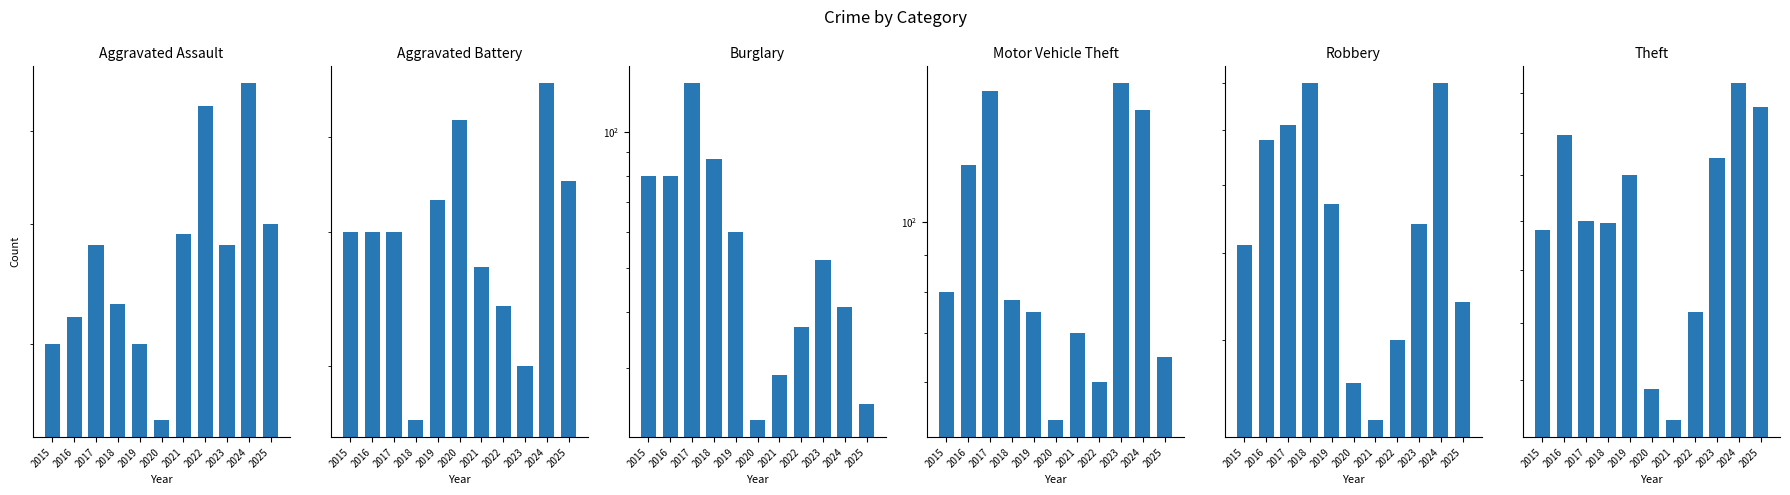

Reading right to left, list all the values displayed in this chart.

Aggravated Assault: 40	56	38	53	39	25	30	33	38	32	30
Aggravated Battery: 35	47	20	24	27	42	33	17	30	30	30
Burglary: 25	41	52	37	29	23	60	87	128	80	80
Motor Vehicle Theft: 65	143	156	60	70	53	75	78	152	120	80
Robbery: 34	70	44	30	23	26	47	70	61	58	41
Theft: 333	345	308	244	207	217	300	279	280	319	276